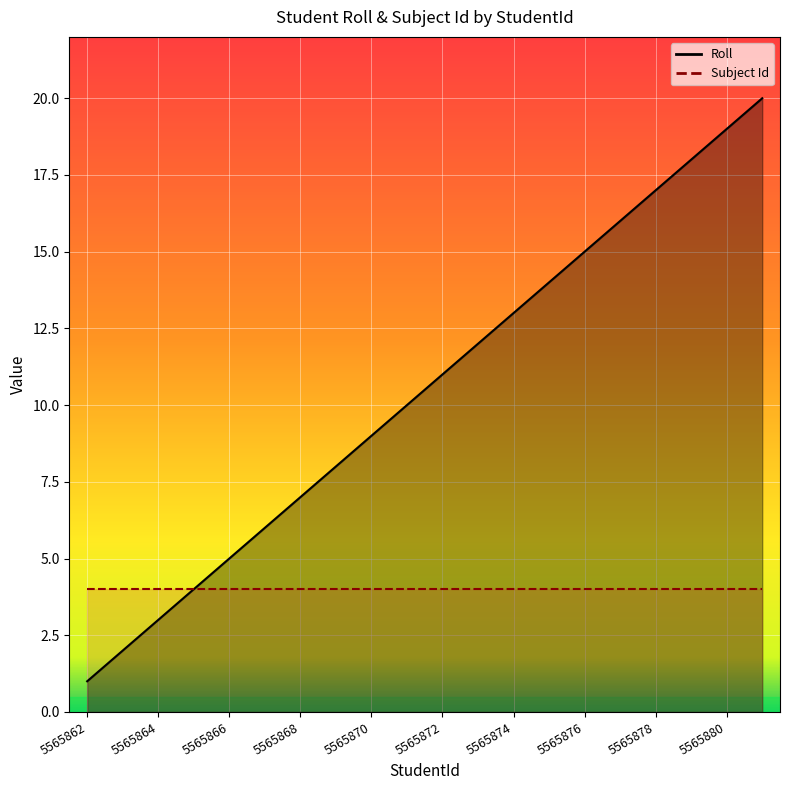

What is the sum of all values?

210